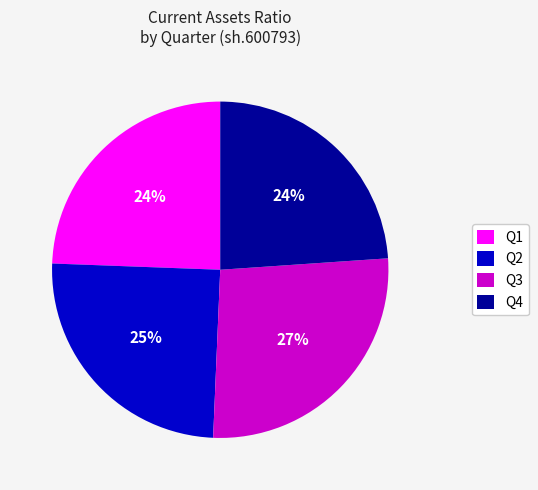

What is the ratio of the value at Q4 to the value at Q1?

1.0